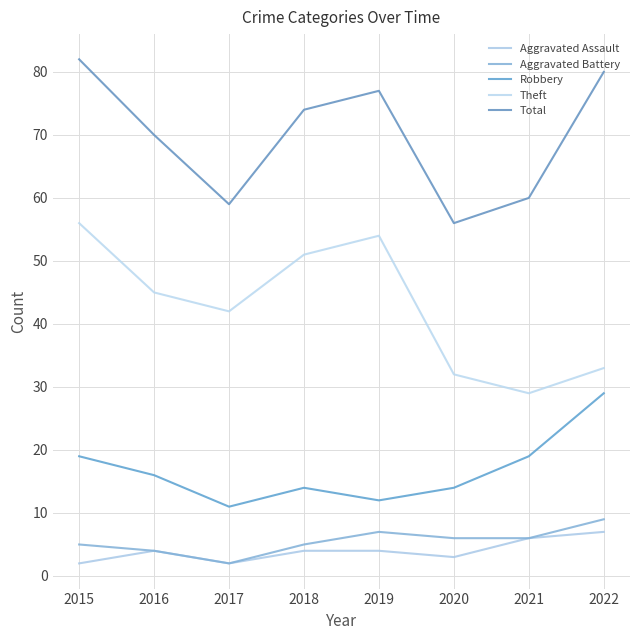

Reading right to left, extract all data points from this chart.

Aggravated Assault: 7	6	3	4	4	2	4	2
Aggravated Battery: 9	6	6	7	5	2	4	5
Robbery: 29	19	14	12	14	11	16	19
Theft: 33	29	32	54	51	42	45	56
Total: 80	60	56	77	74	59	70	82